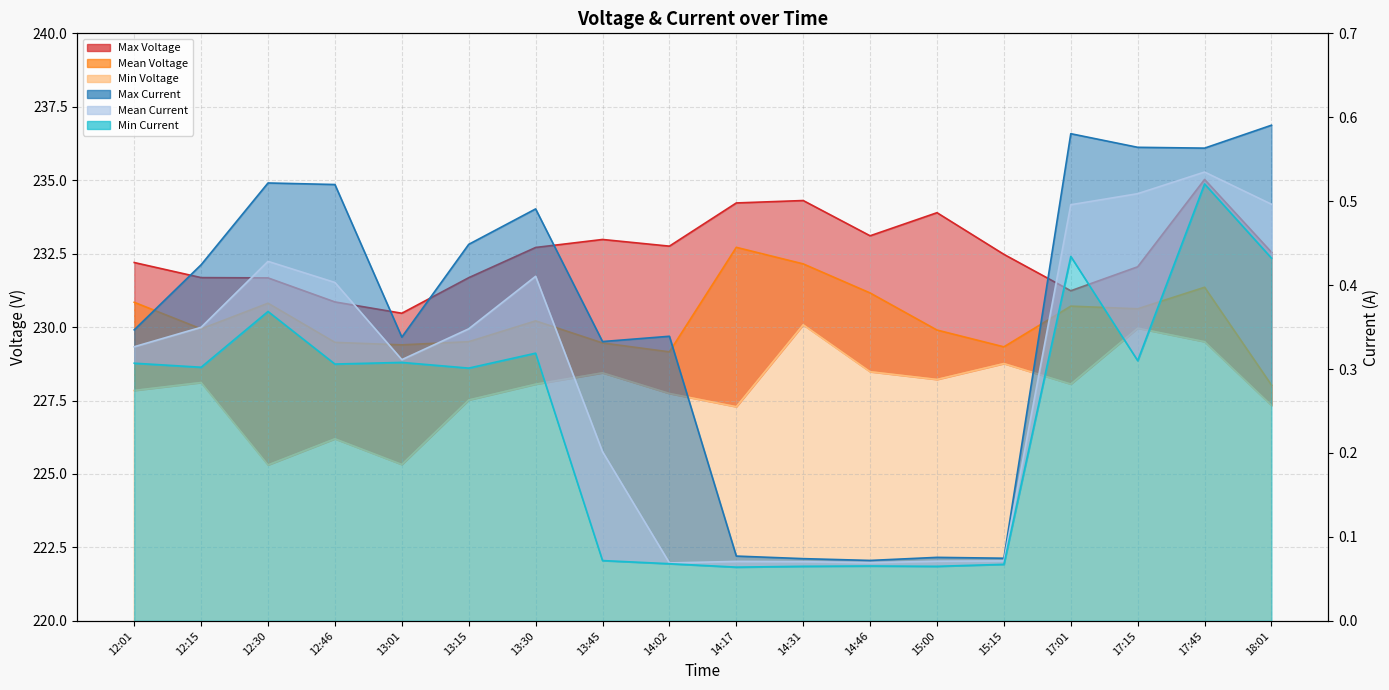

What is the label of the 13th point from the right?

13:15